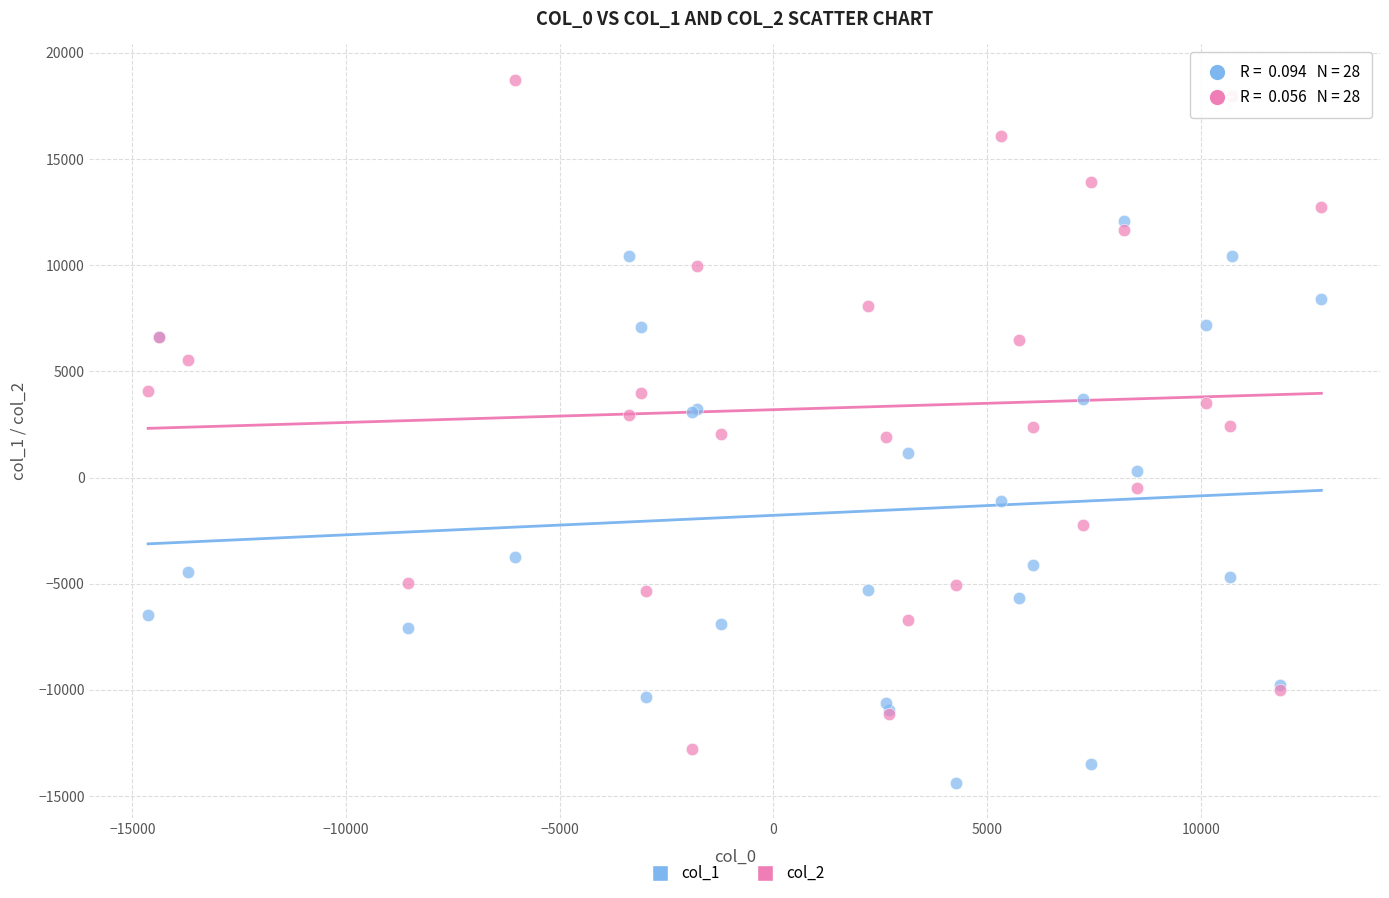

Which series reaches the maximum Y coordinate?

col_2